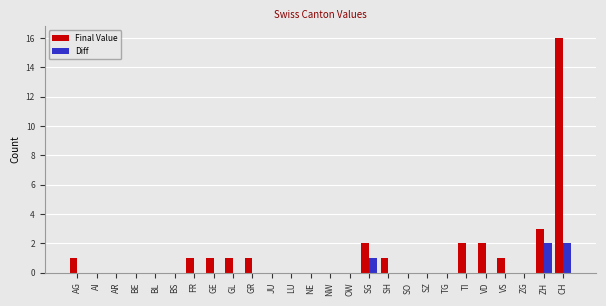

How many Diff values are between 0 and 1?

24